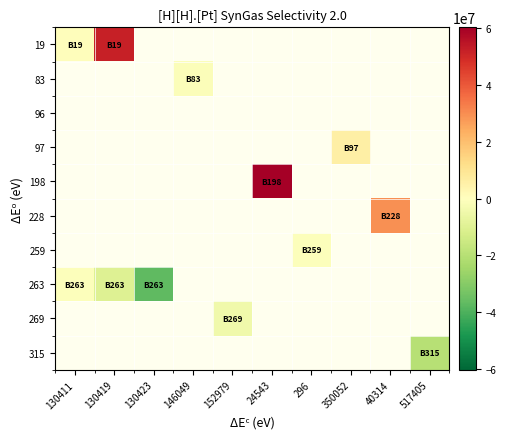

At 296, list the series in order from smallest to largest.

19, 83, 96, 97, 198, 228, 259, 263, 269, 315